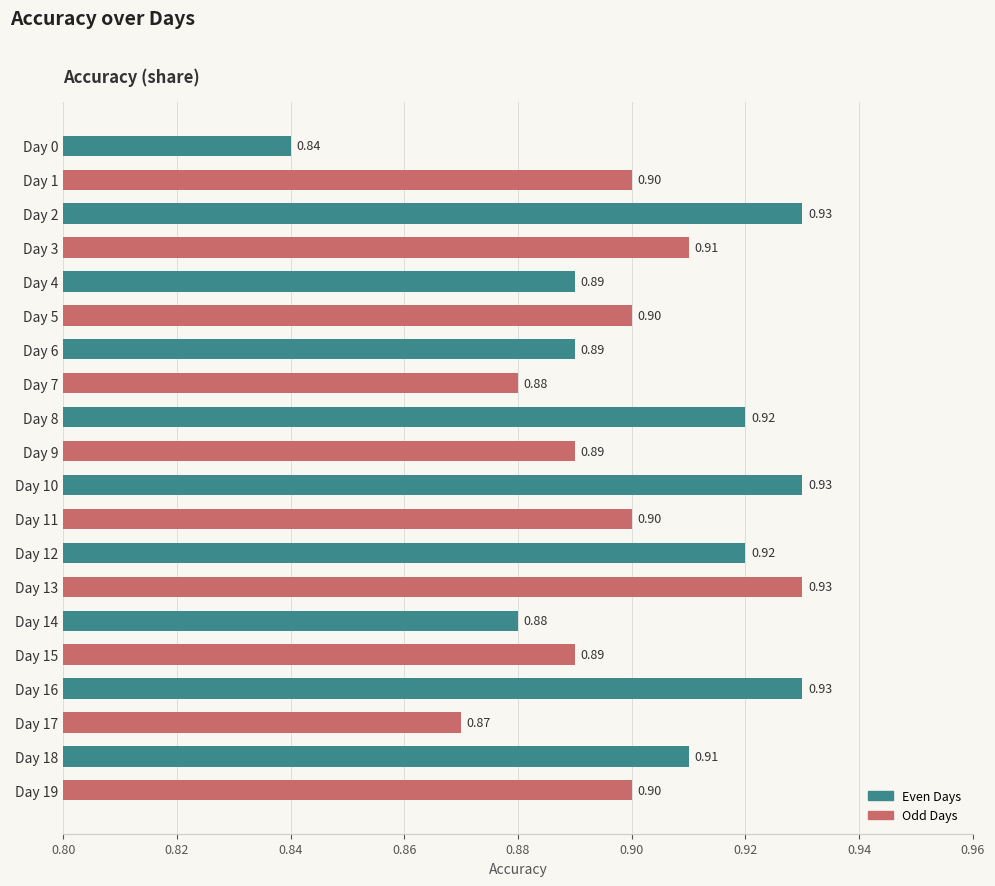

How many bars are there in total?

20